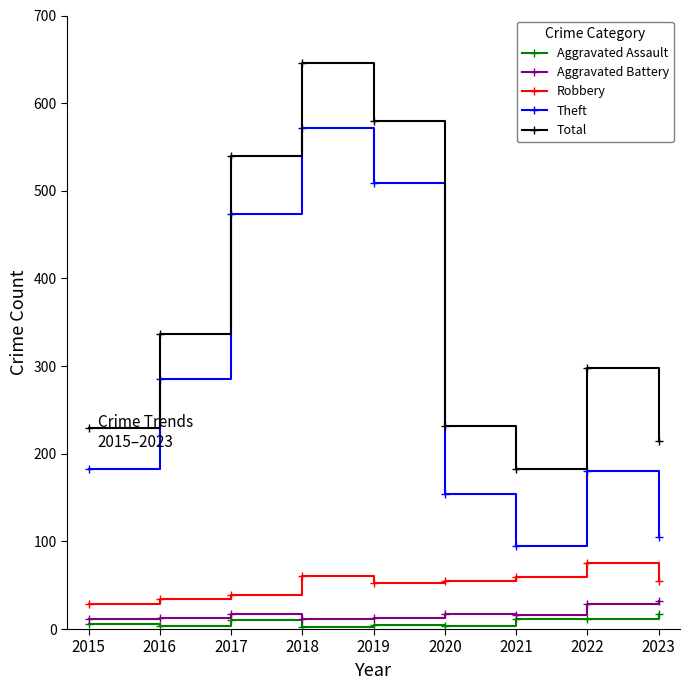

How many series are shown in this chart?

5